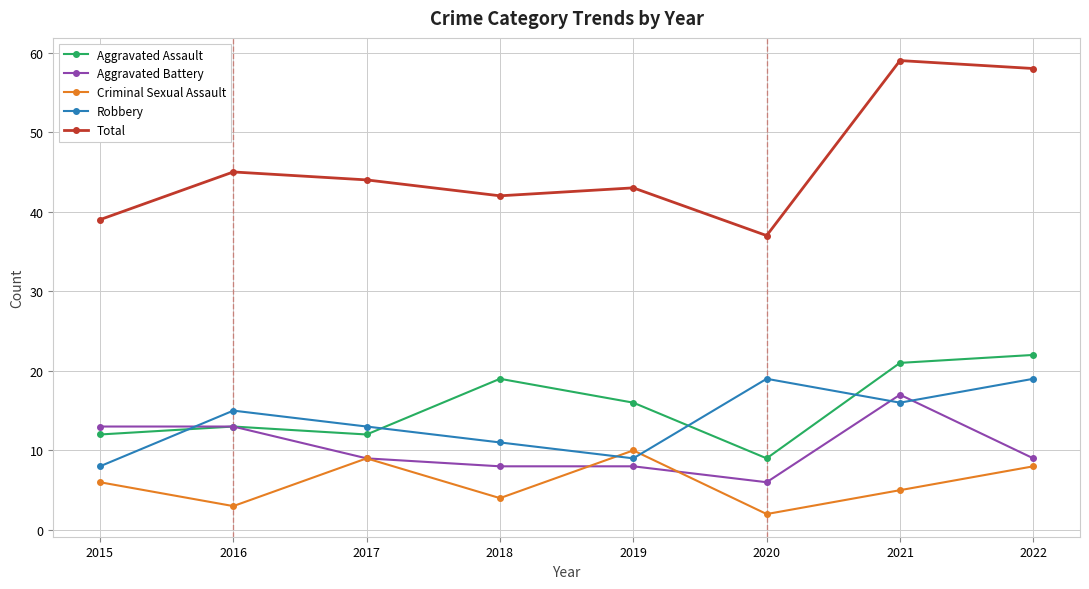

Is the value of Total at 2016 greater than the value of Aggravated Battery at 2022?

Yes